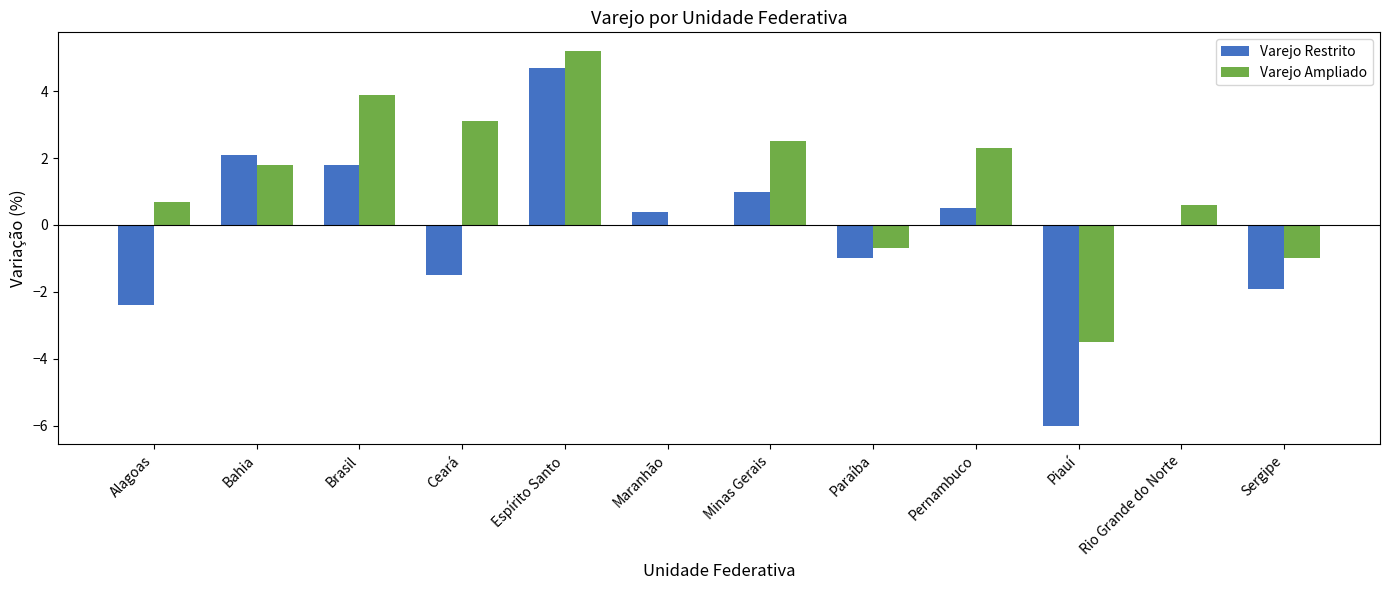

What is the average value of the Varejo Restrito series?

-0.2